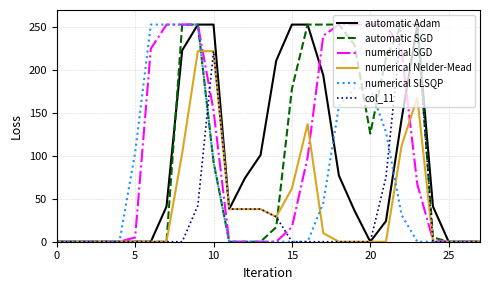

What is the greatest value displayed?

253